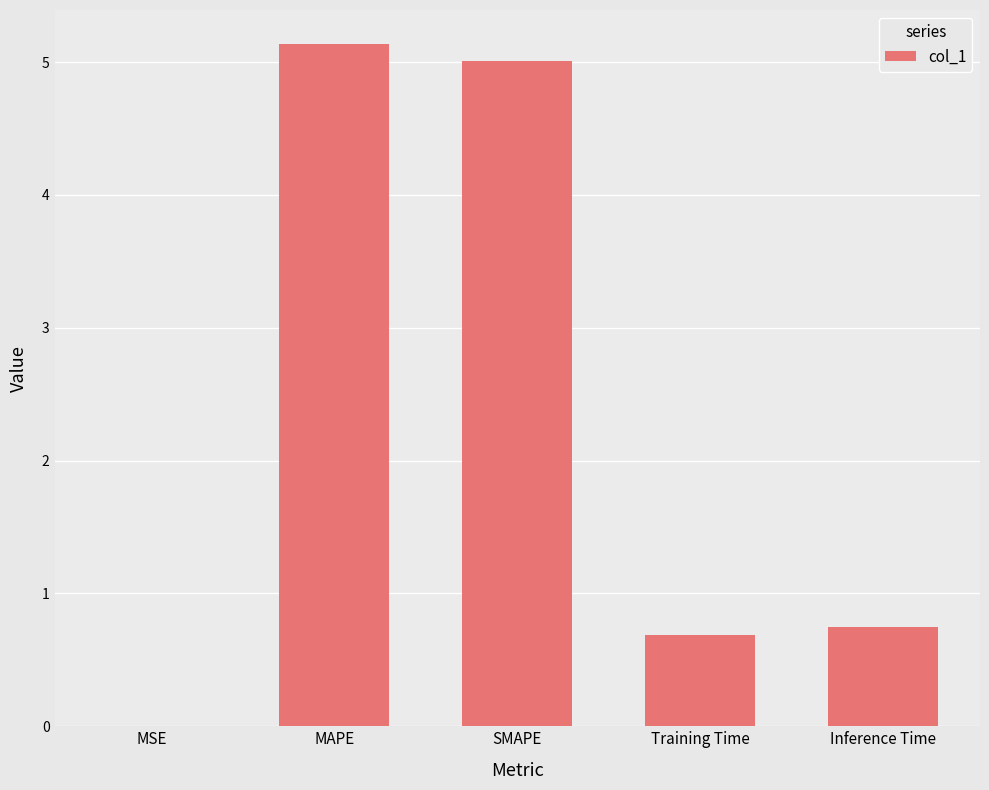

How many data points does each series have?

5